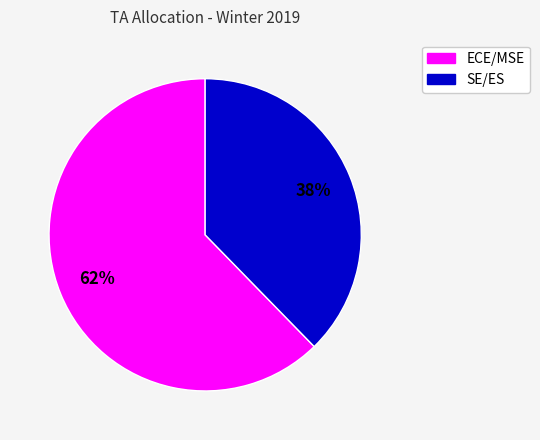

To the nearest percent, what is the average slice percentage?

50%